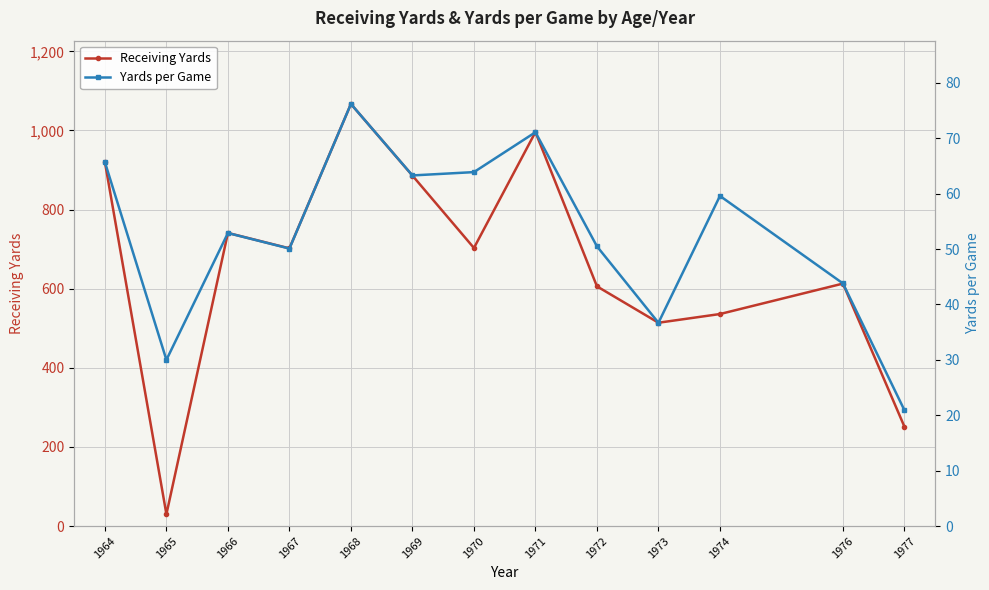

How many data points in Receiving Yards are above 702?

6